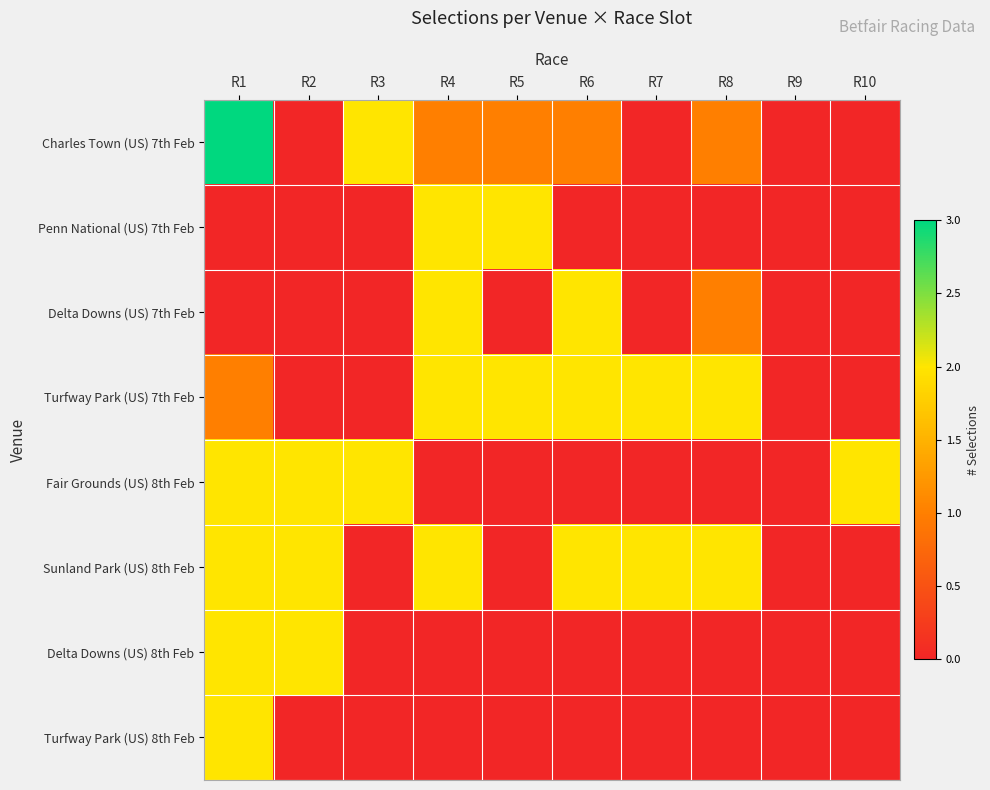

What is the maximum value for Fair Grounds (US) 8th Feb?

2